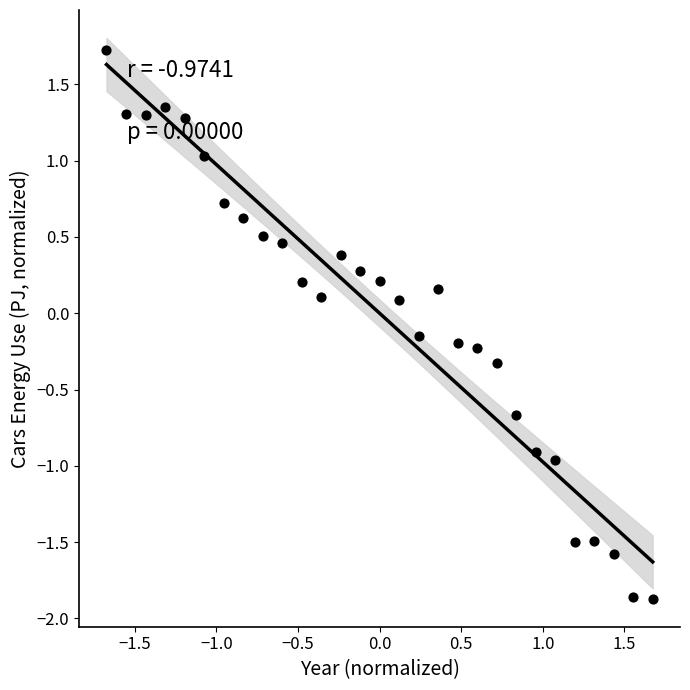

What is the range of X values (max minus min)?

3.3